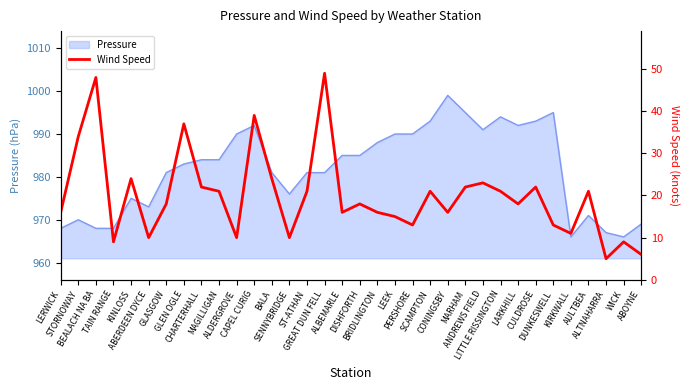

The chart shows a value of 16 at ALBEMARLE. True or false?

True